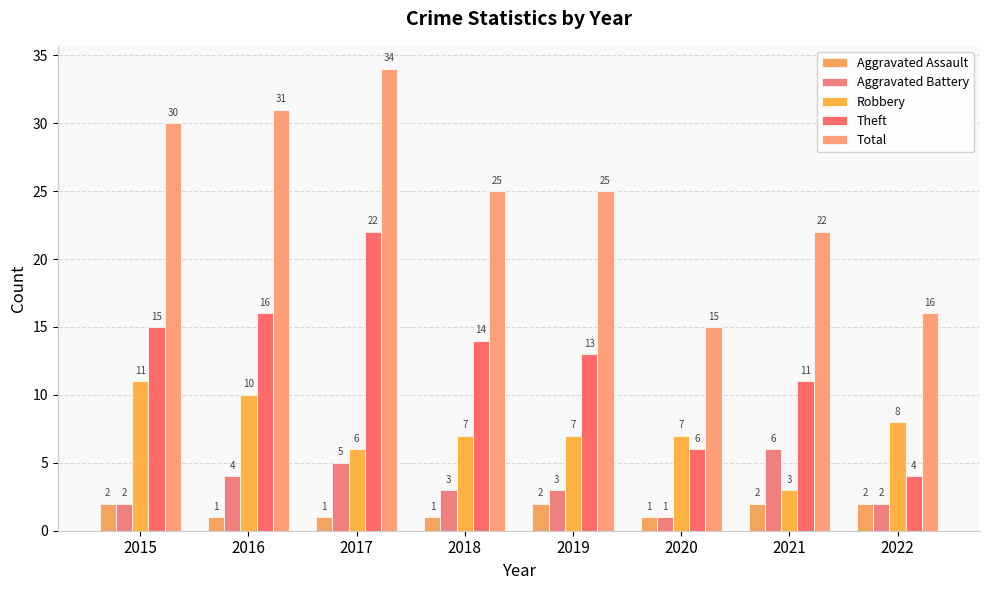

The value of Aggravated Assault at 2019 is 1. True or false?

False